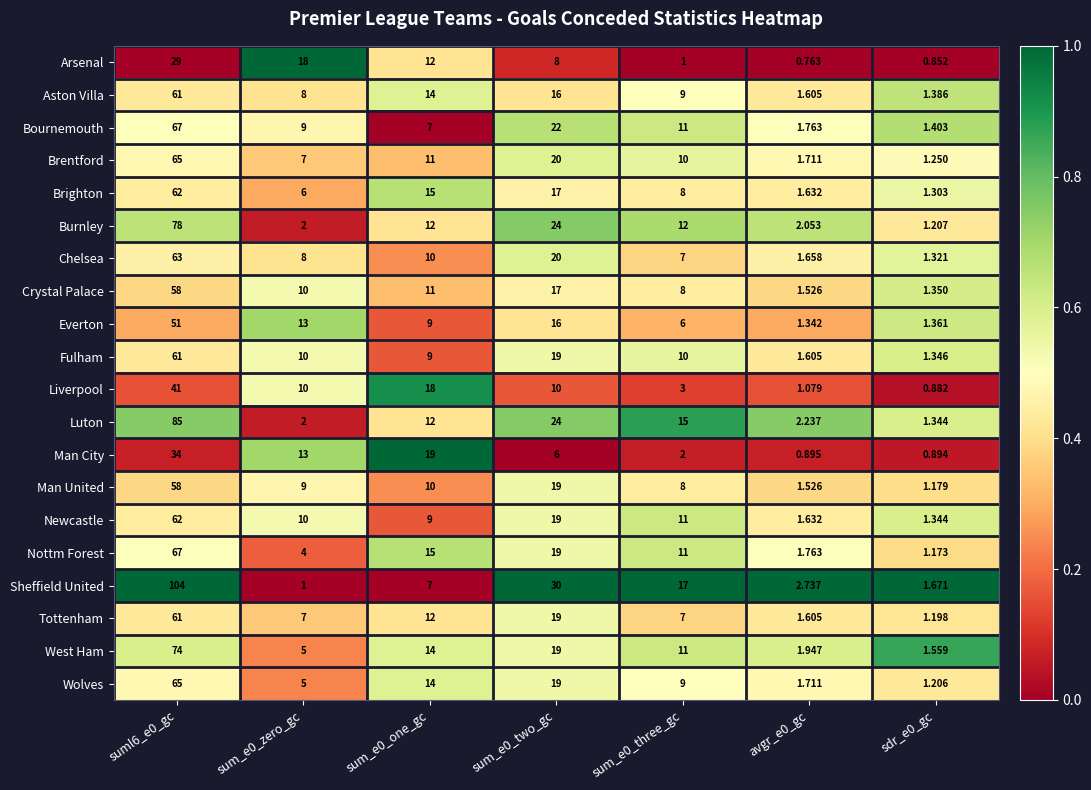

At which category does the chart reach its peak across all series?

suml6_e0_gc